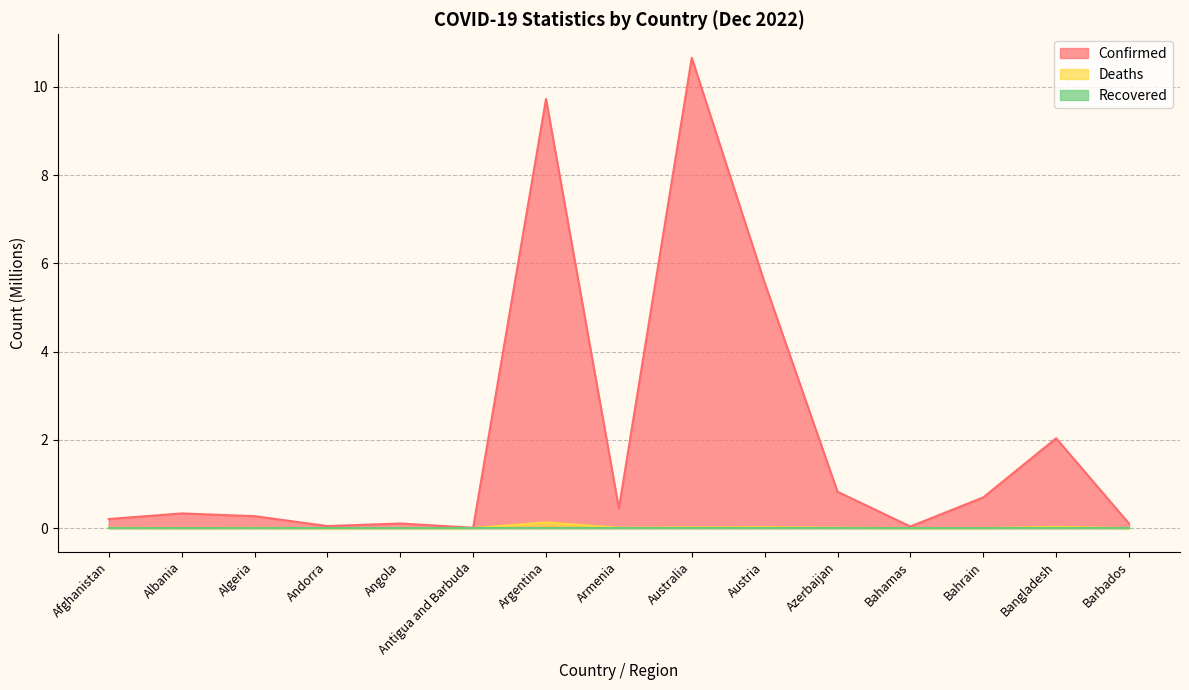

Where is Confirmed nearest to the value 5?

Austria